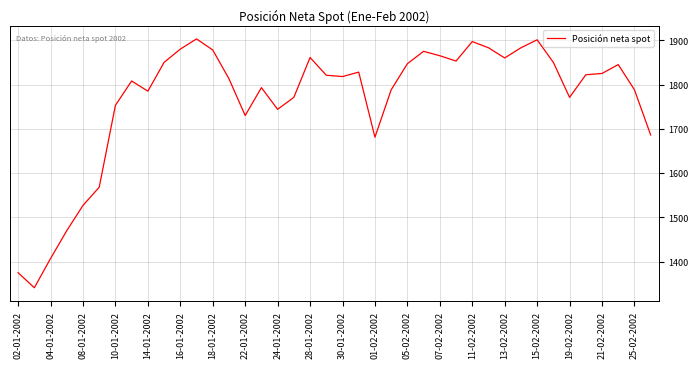

What is the minimum value shown in the chart?

1341